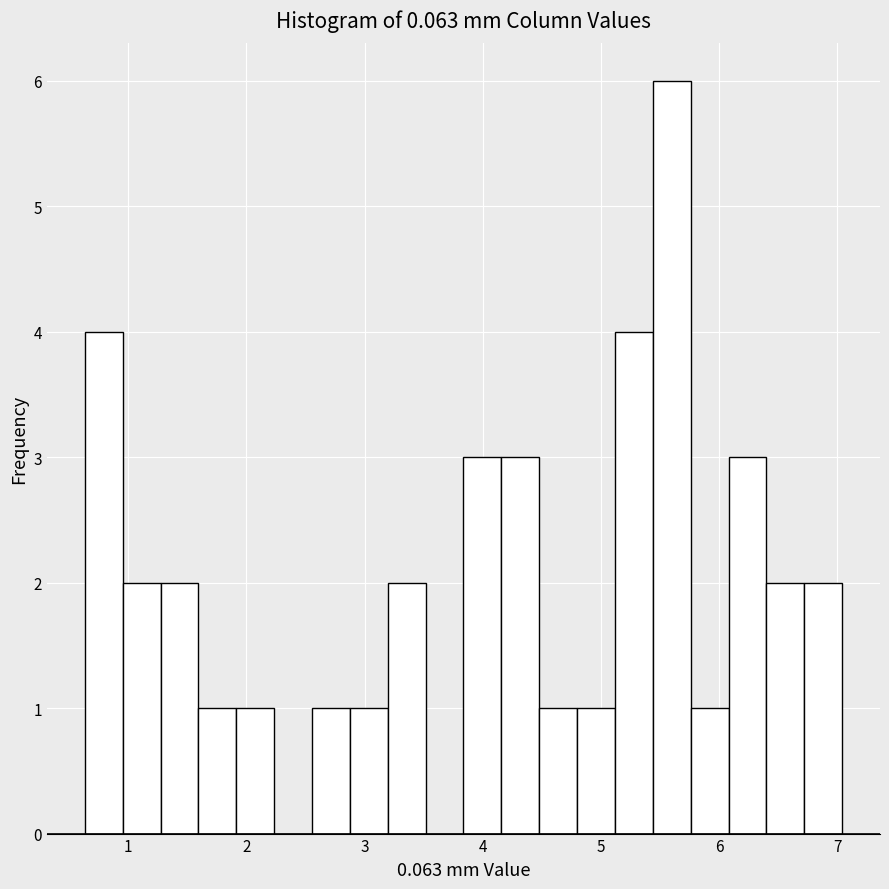

Read against the x-axis, roughly where is the centre of the tallest bar?

5.6